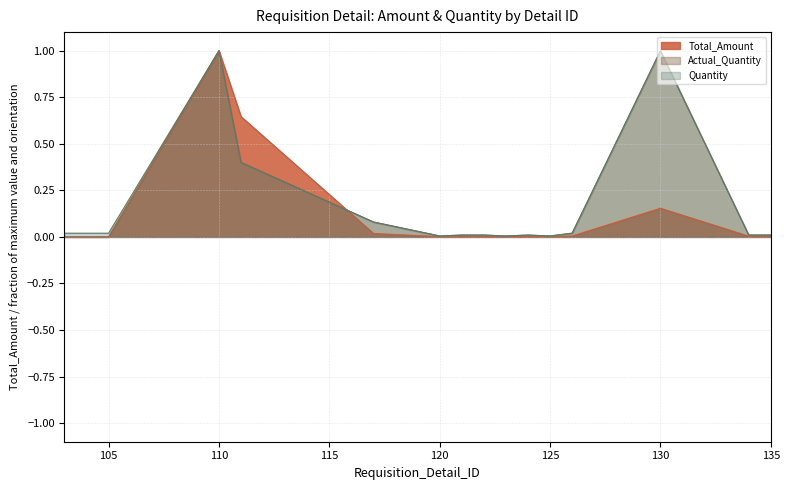

How many interior local peaks does the Quantity series have?

3